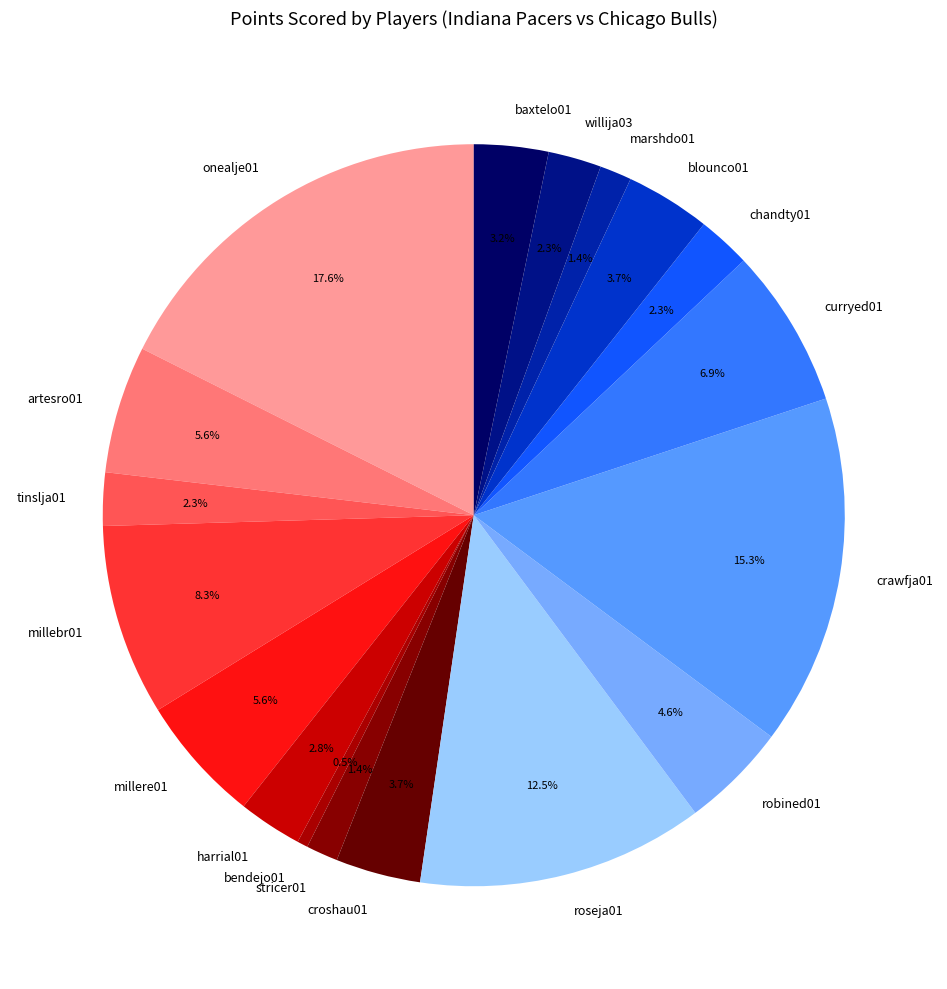

To the nearest percent, what portion does baxtelo01 represent?

3%